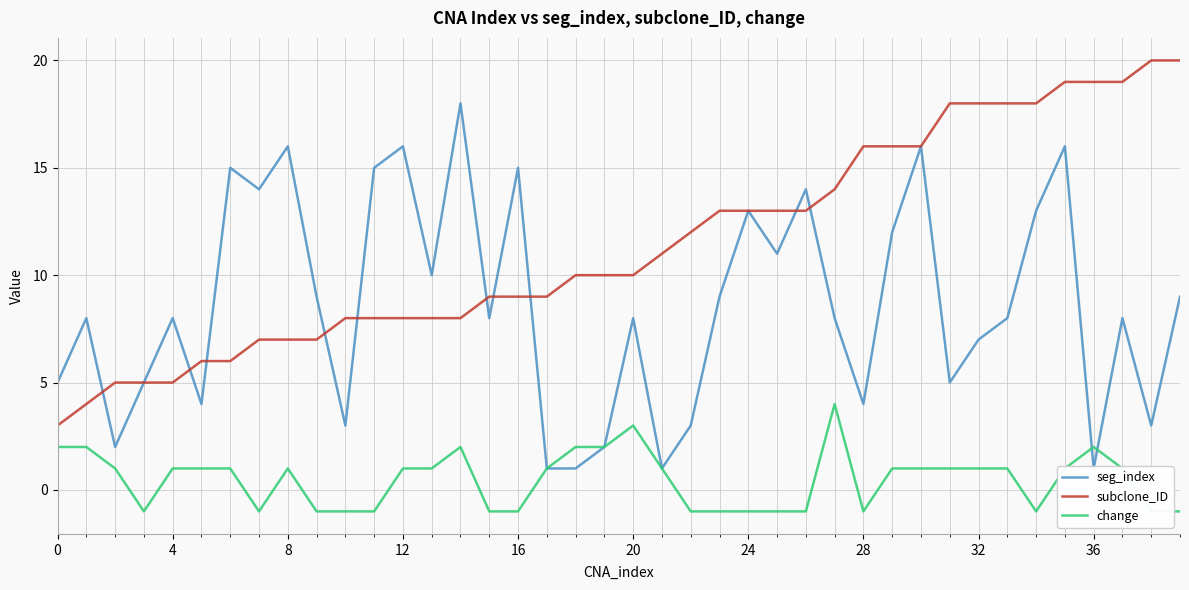

Does the chart display data point markers on the line(s)?

No